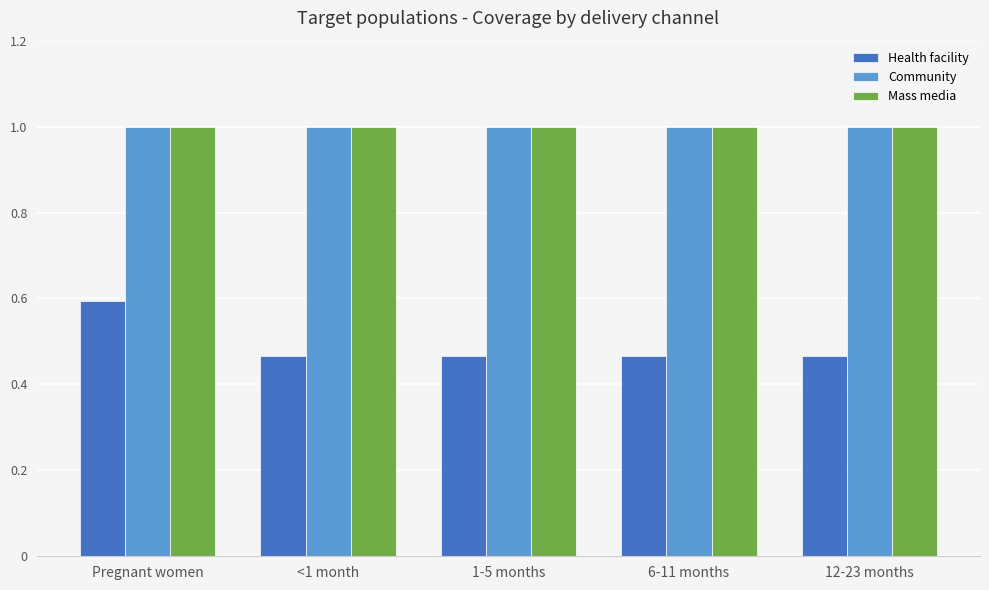

Which series has the largest range (max minus min)?

Health facility